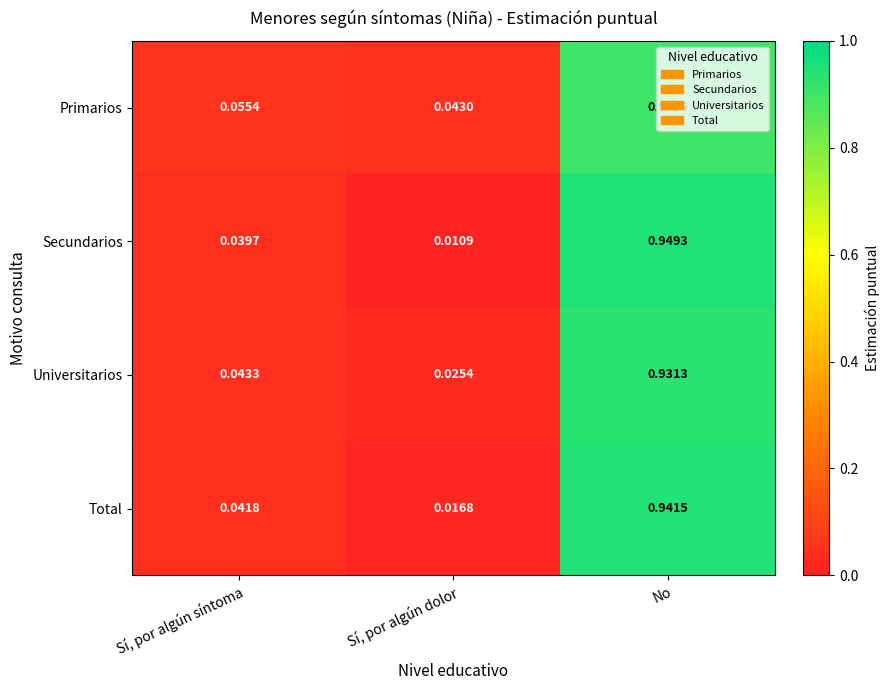

Which category has the lowest value across all series?

Sí, por algún dolor